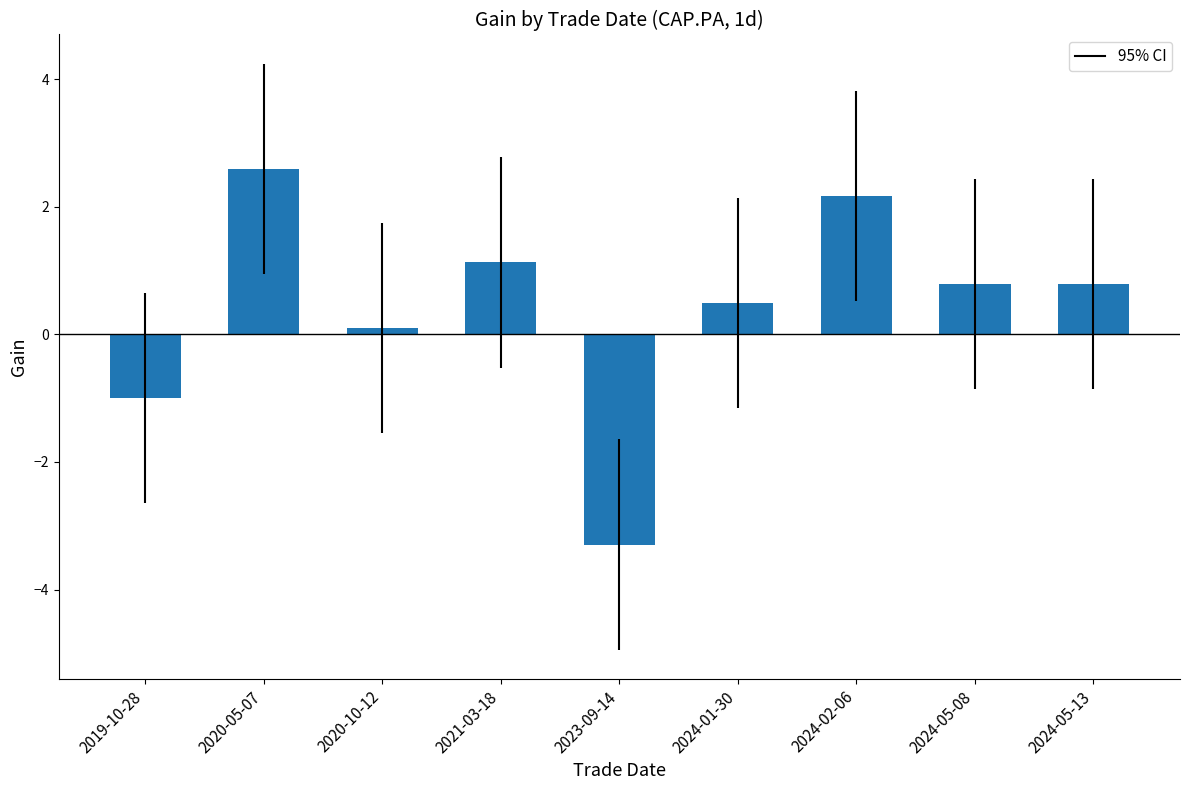

What position from the left is 2020-05-07?

2